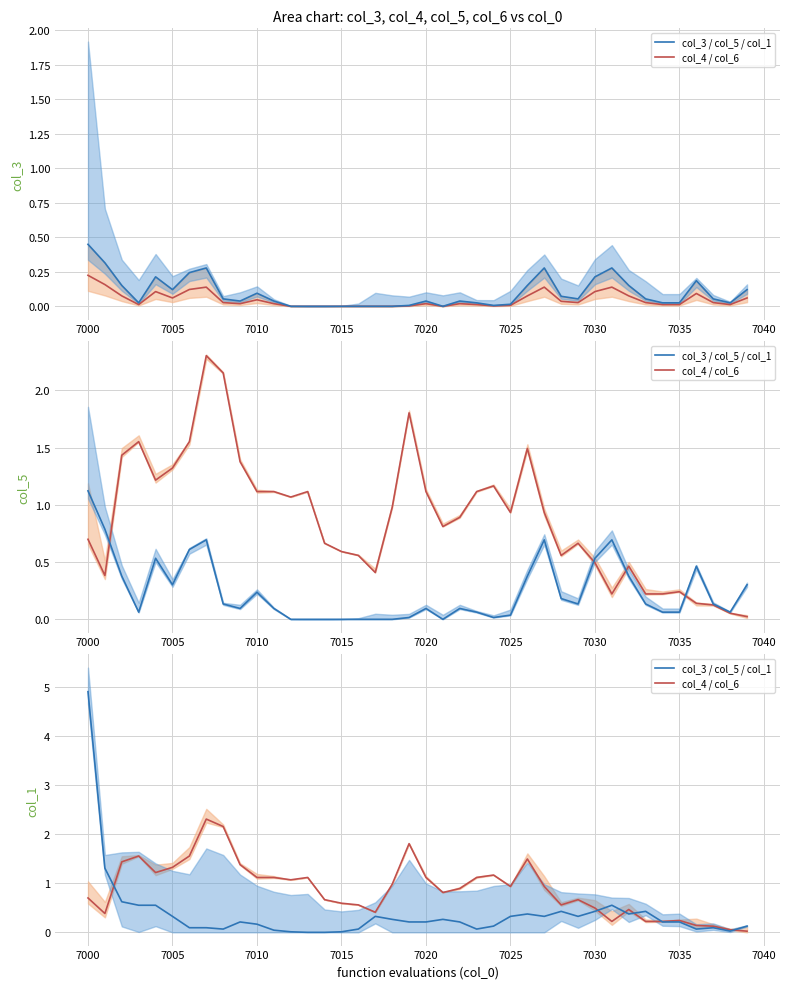

What is the value of the col_1 band_line point at the 5th from the left?

0.6